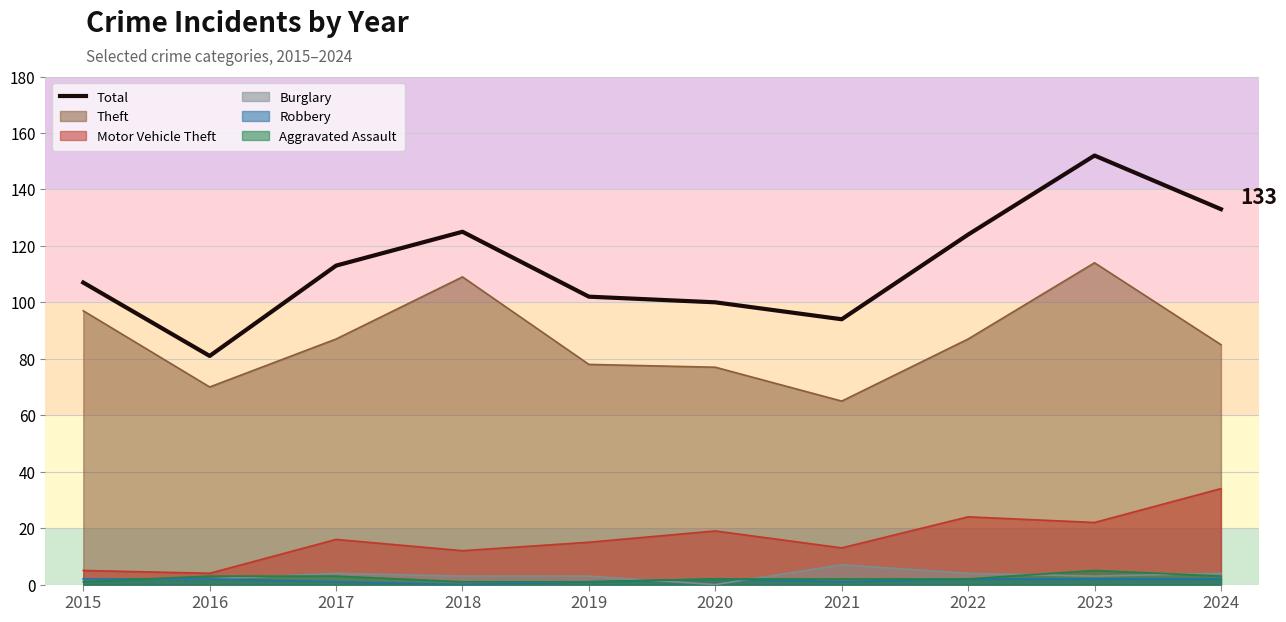

At which label does the data first exceed 113?

2018